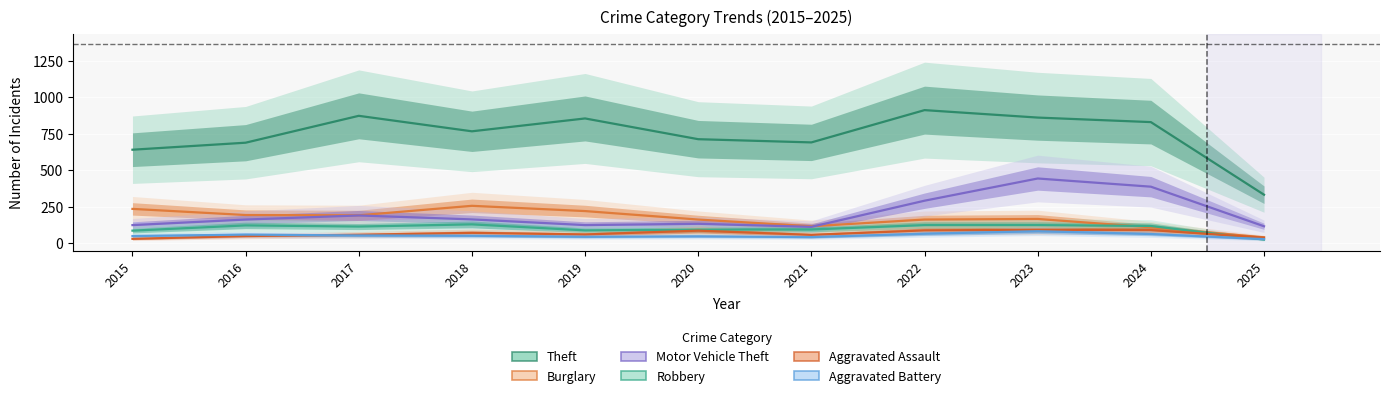

Is it true that Aggravated Battery equals 45 at 2019?

True